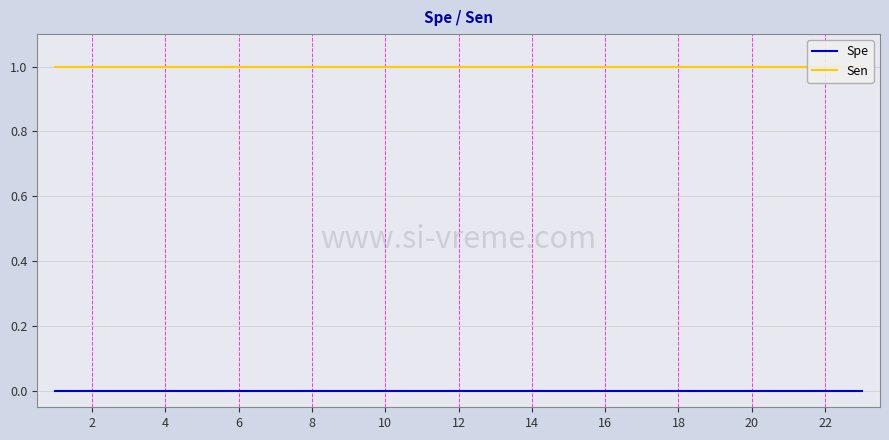

Reading right to left, what are all the values shown in this chart?

Spe: 0	0	0	0	0	0	0	0	0	0	0	0	0	0	0	0	0	0	0	0	0	0	0
Sen: 1	1	1	1	1	1	1	1	1	1	1	1	1	1	1	1	1	1	1	1	1	1	1